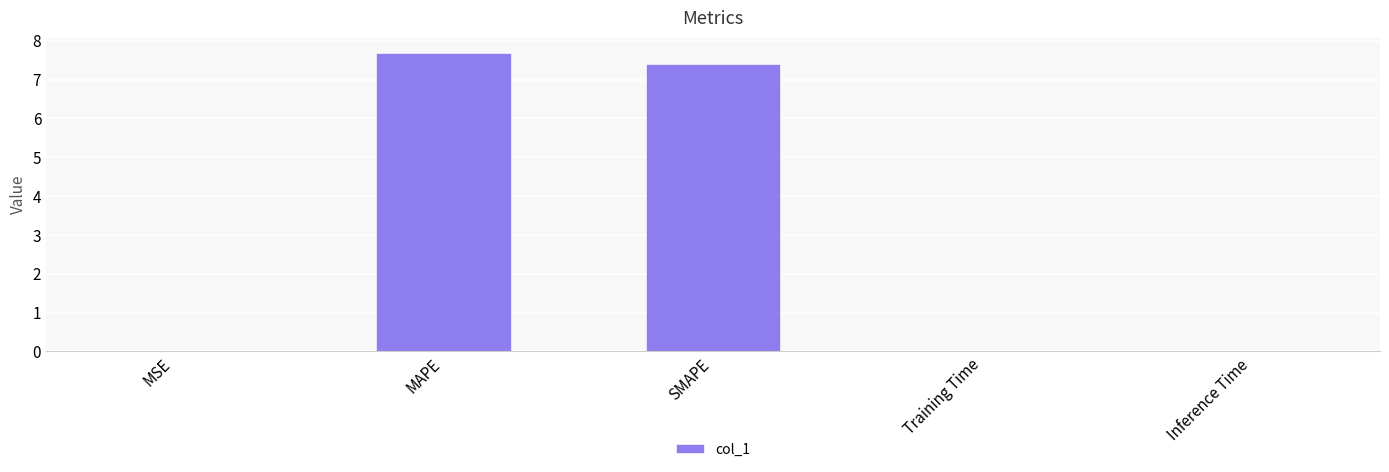

Between MSE and MAPE, which is larger?

MAPE